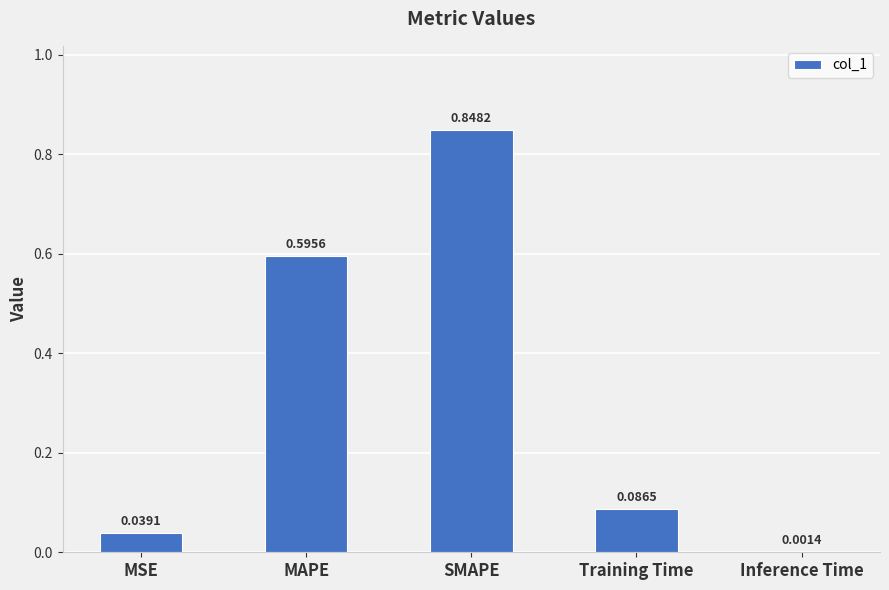

What is the average value?

0.3